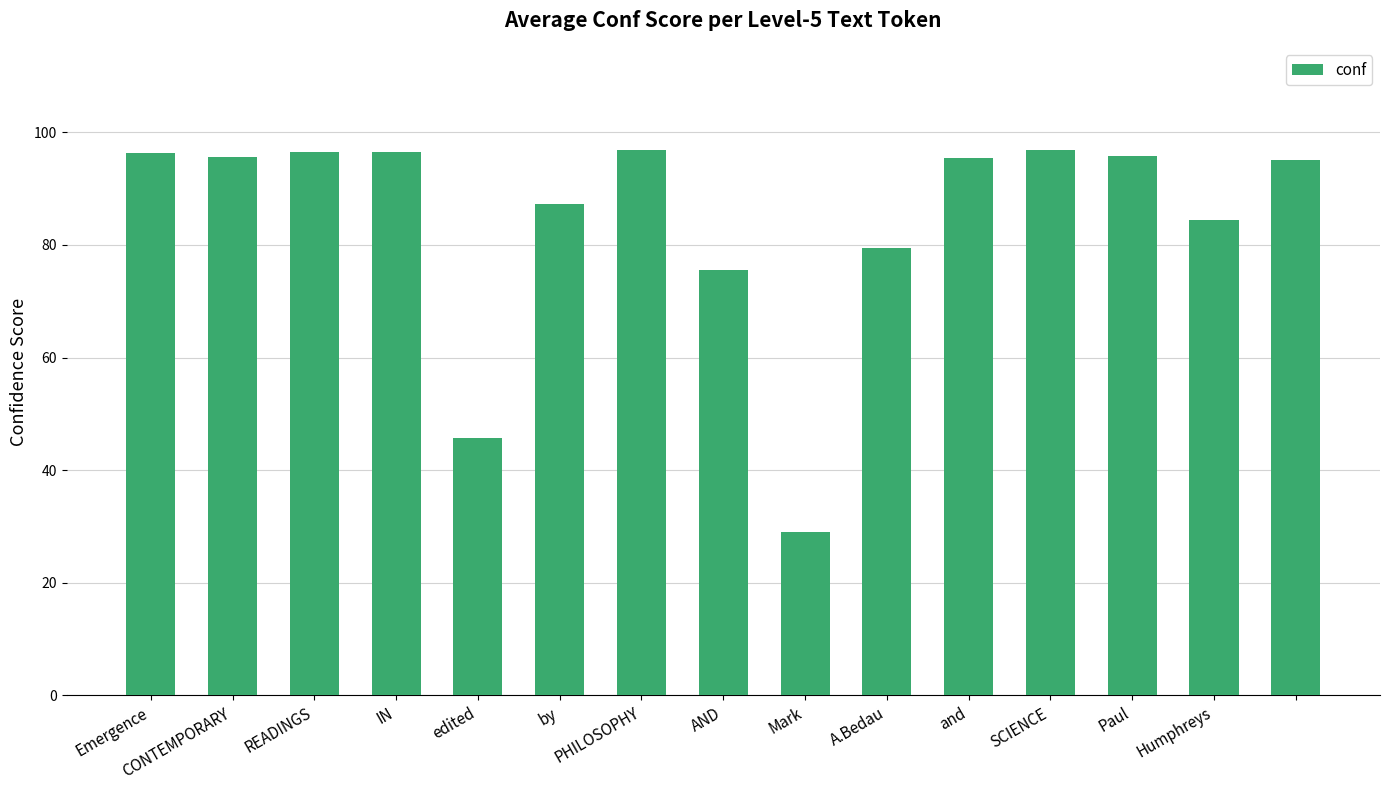

What is the difference between the maximum and second lowest values?

51.1